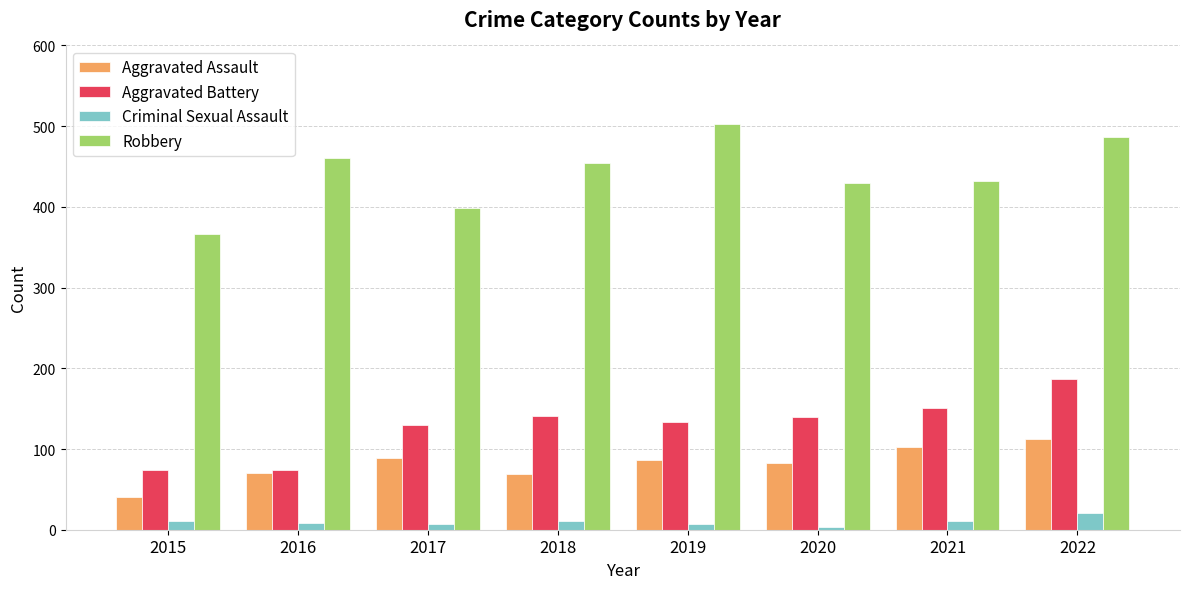

What is the difference between the maximum and minimum values in the Aggravated Assault series?

73